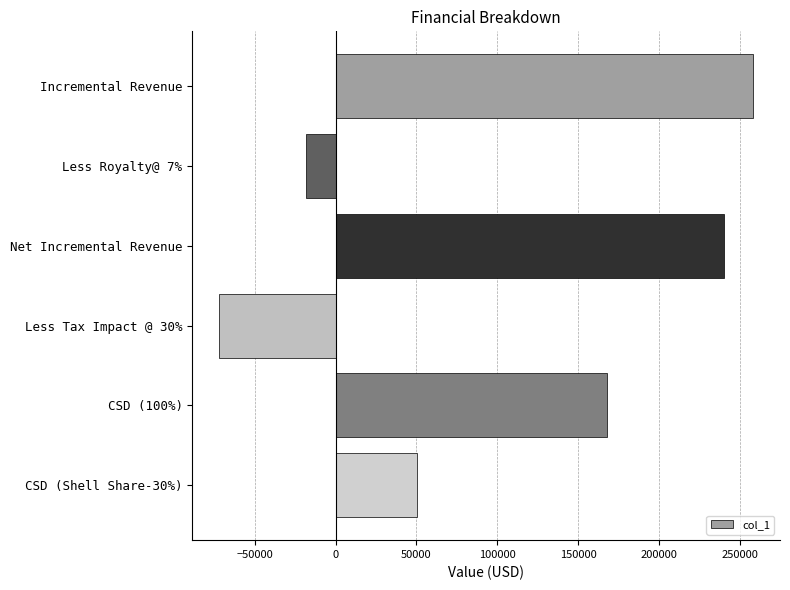

What is the label of the 4th bar from the bottom?

Net Incremental Revenue